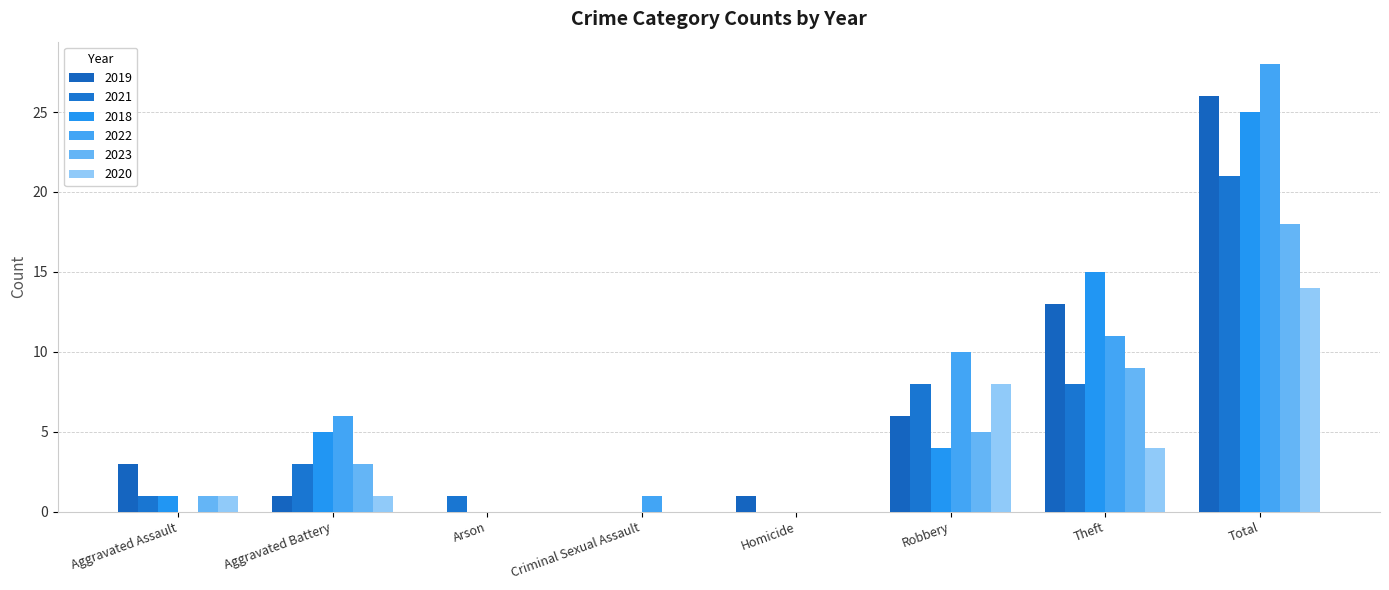

At how many categories does at least one series exceed 10?

2